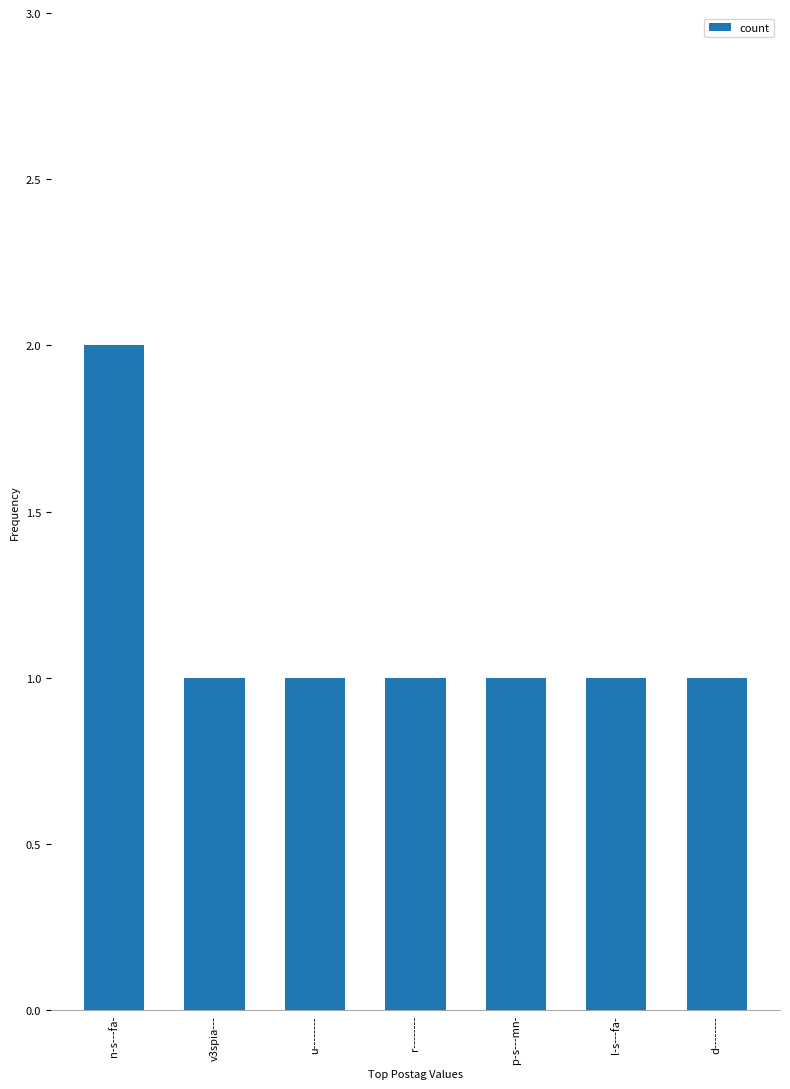

What is the approximate value at v3spia---?

1